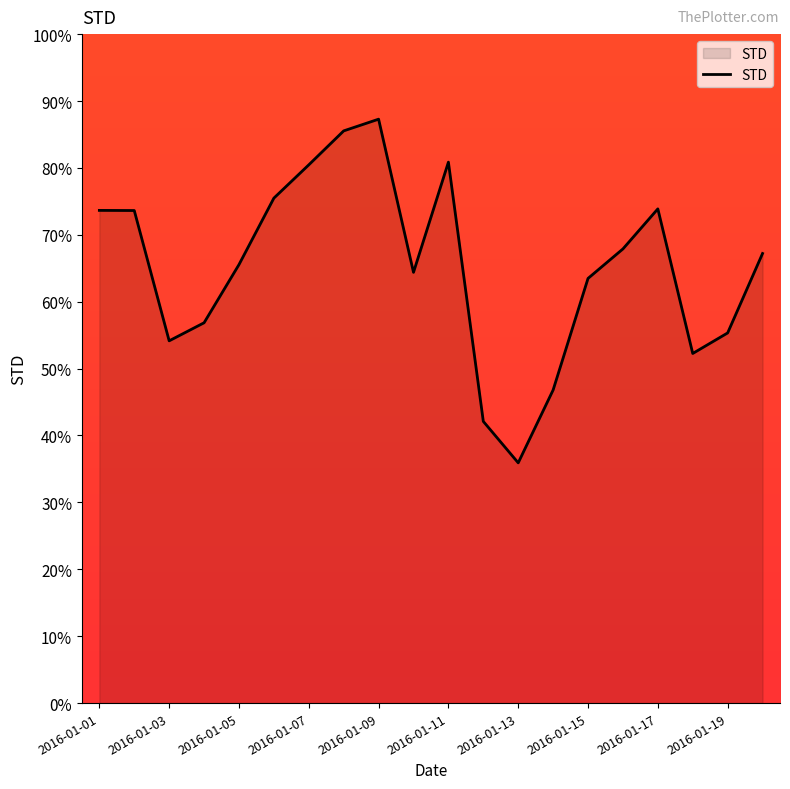

What is the average value?

65.1